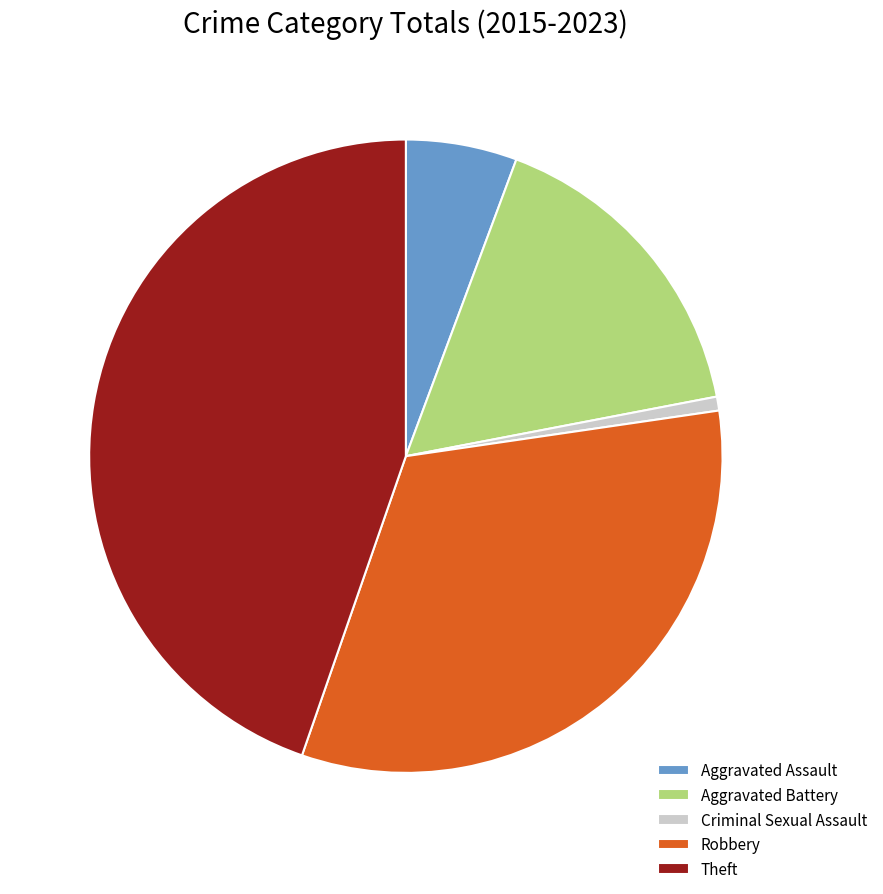

Count the number of slices in the pie.

5